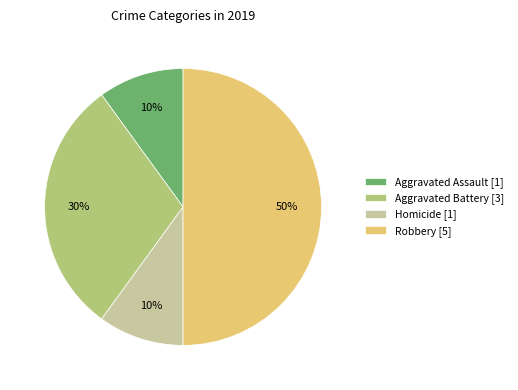

Which slice is the largest?

Robbery [5]